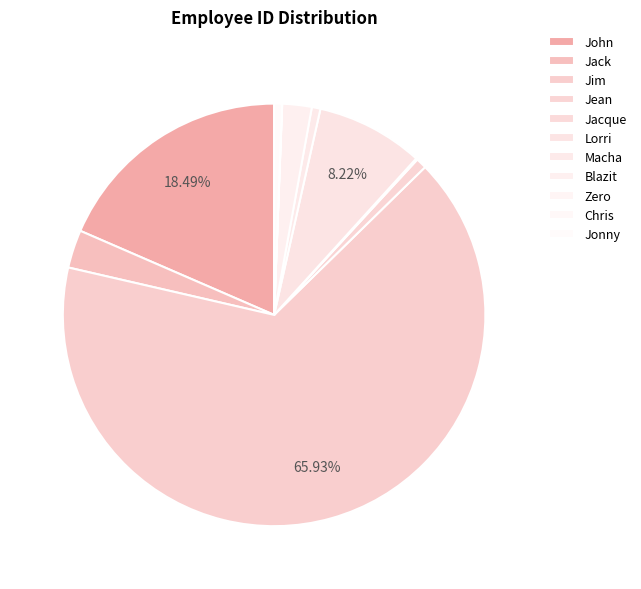

What is the ratio of the value at John to the value at Jack?

6.4